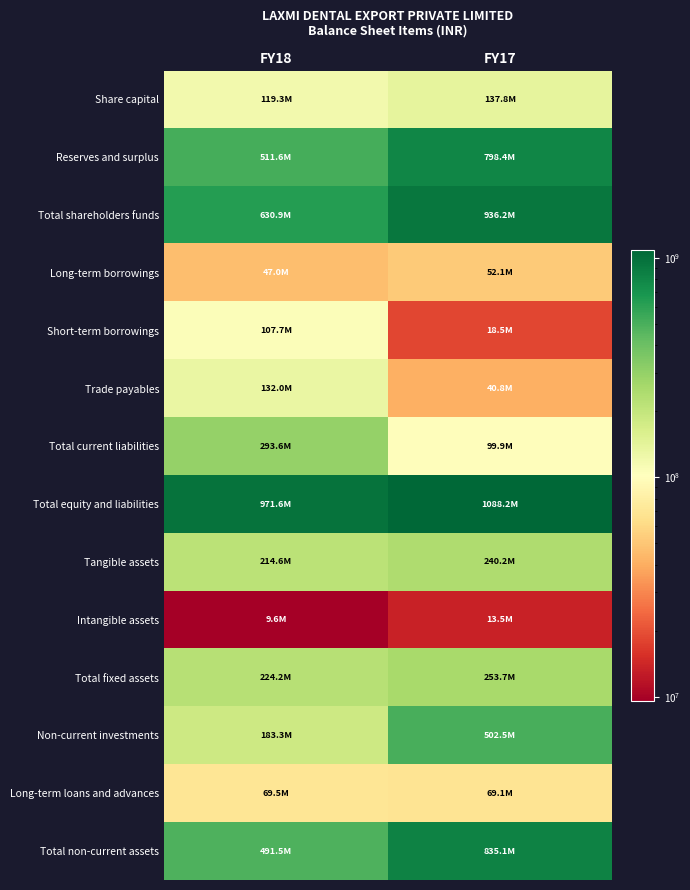

Which series has the largest range (max minus min)?

Total non-current assets